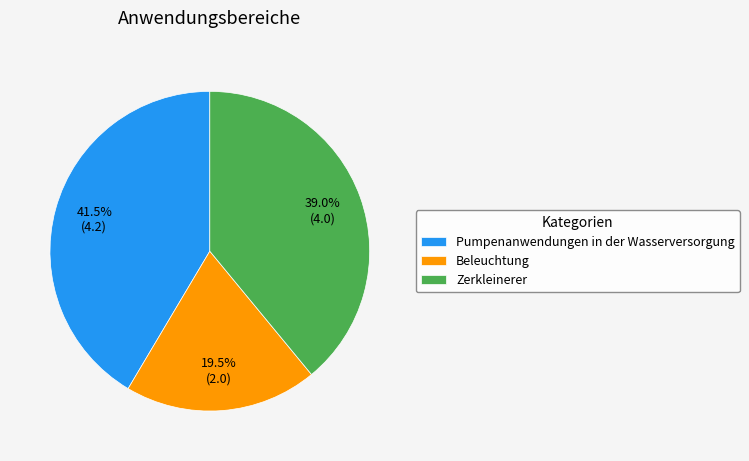

Do Beleuchtung and Zerkleinerer together represent more than half of the pie?

Yes